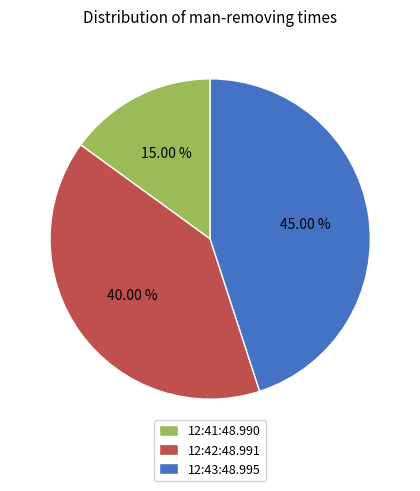

Combined, what portion of the pie is 12:42:48.991 and 12:43:48.995?

85.0%